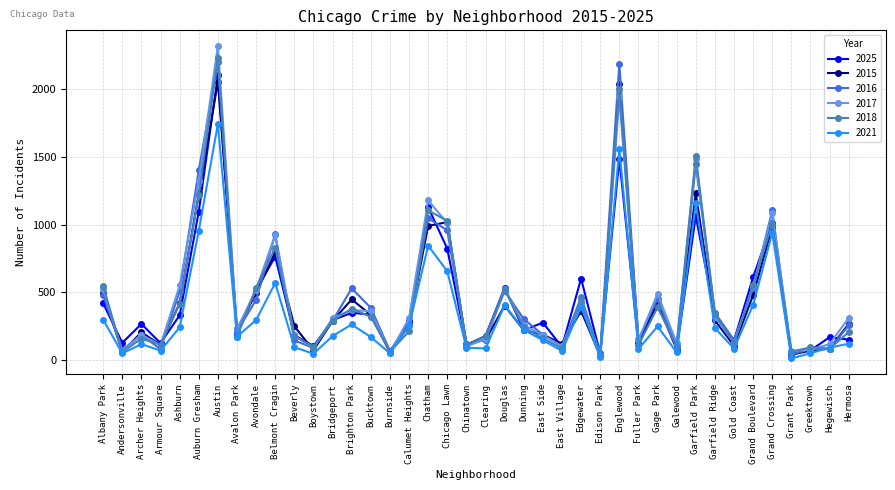

At how many categories does at least one series exceed 2222?

1